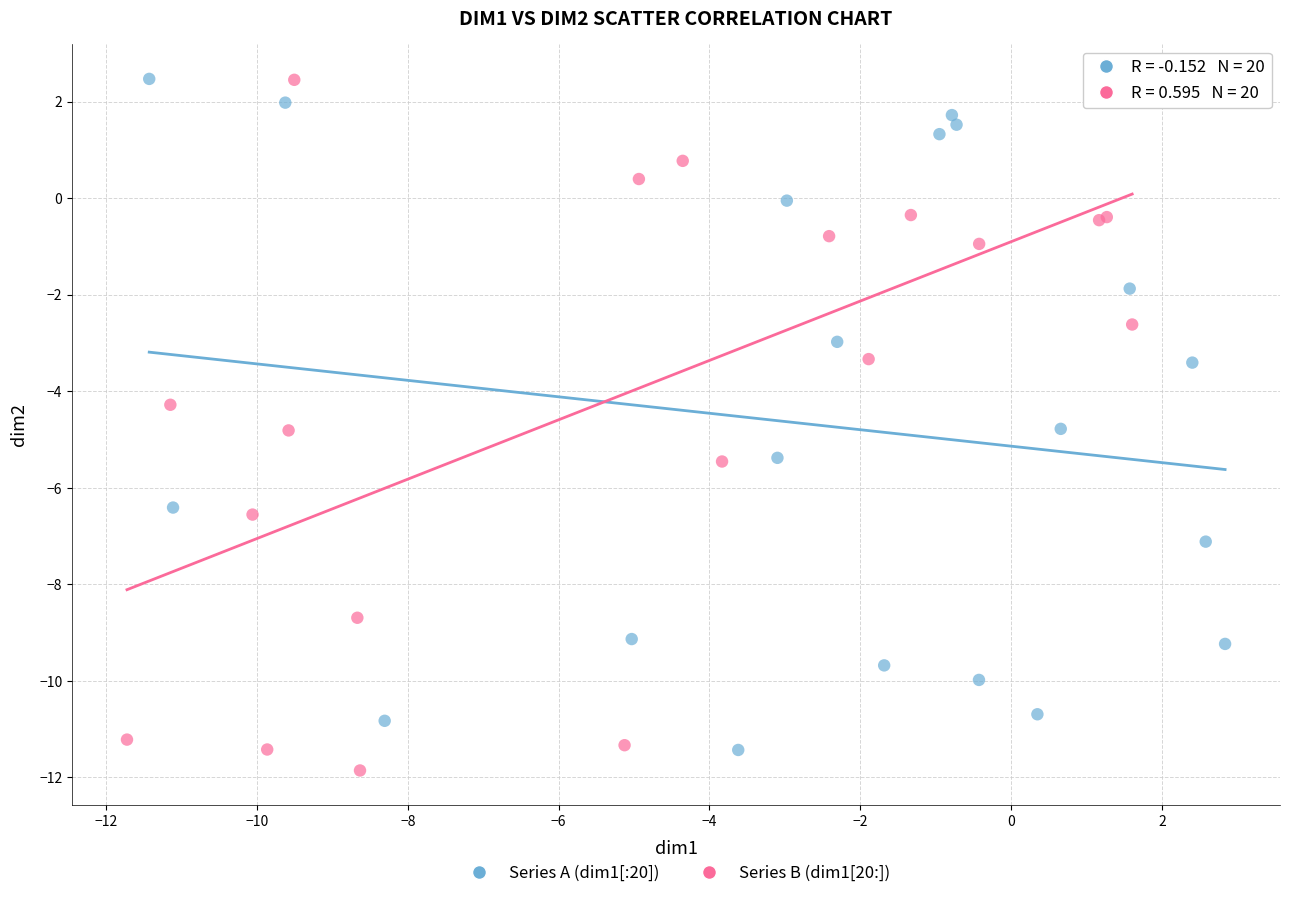

What are all the series names shown in the legend?

Series A (dim1[:20]), Series B (dim1[20:])